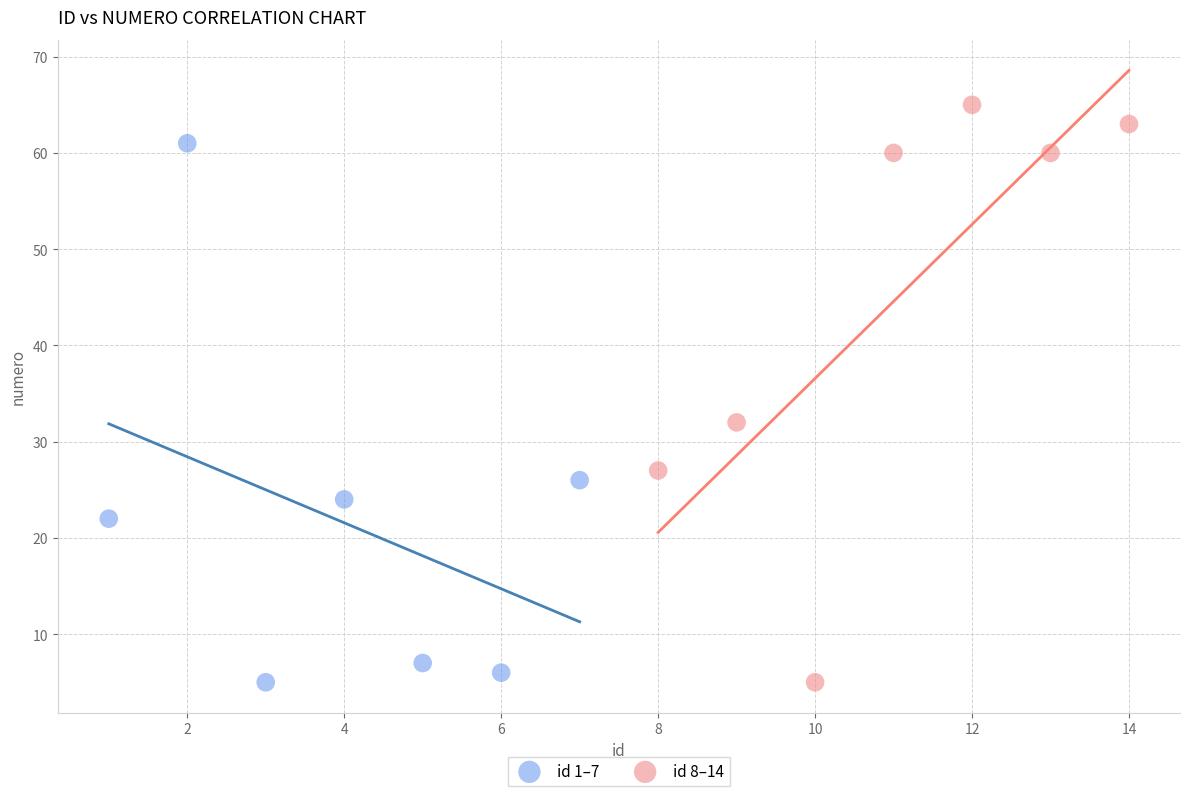

Which series has the widest spread of Y values?

id 8–14